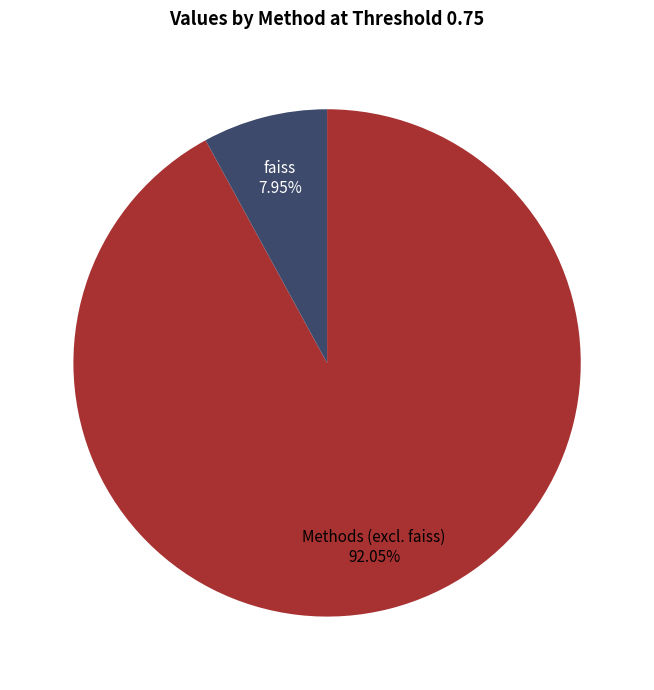

To the nearest percent, what is the average slice percentage?

50%